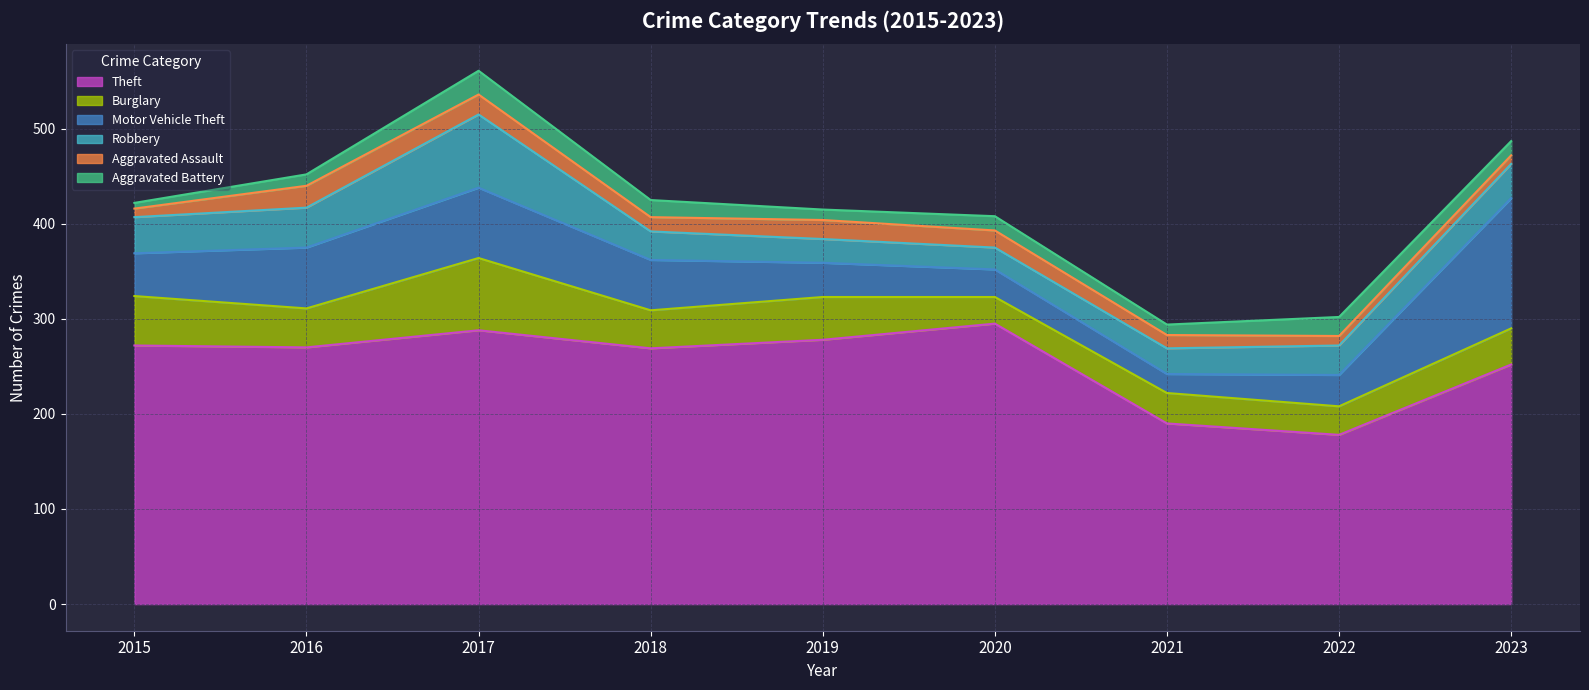

What is the value of the Motor Vehicle Theft point at the 2nd from the left?

64